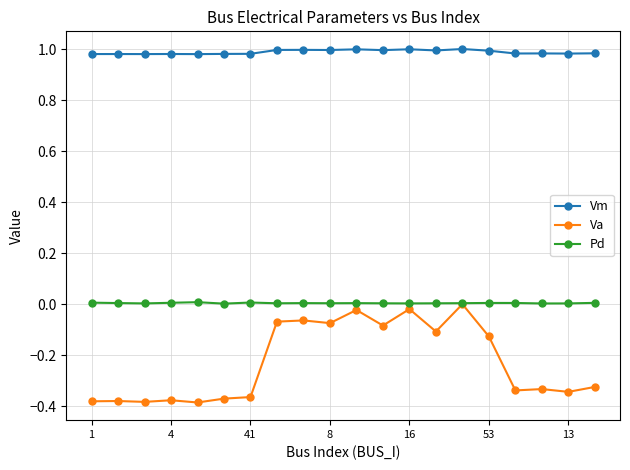

How many lines are shown in the chart?

3